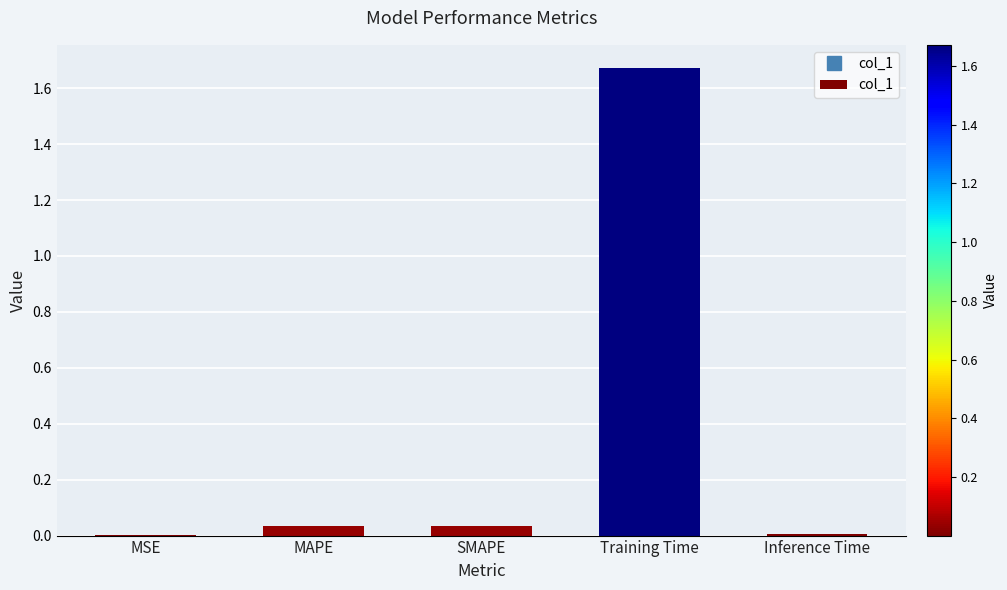

At which category does the chart reach its peak across all series?

Training Time